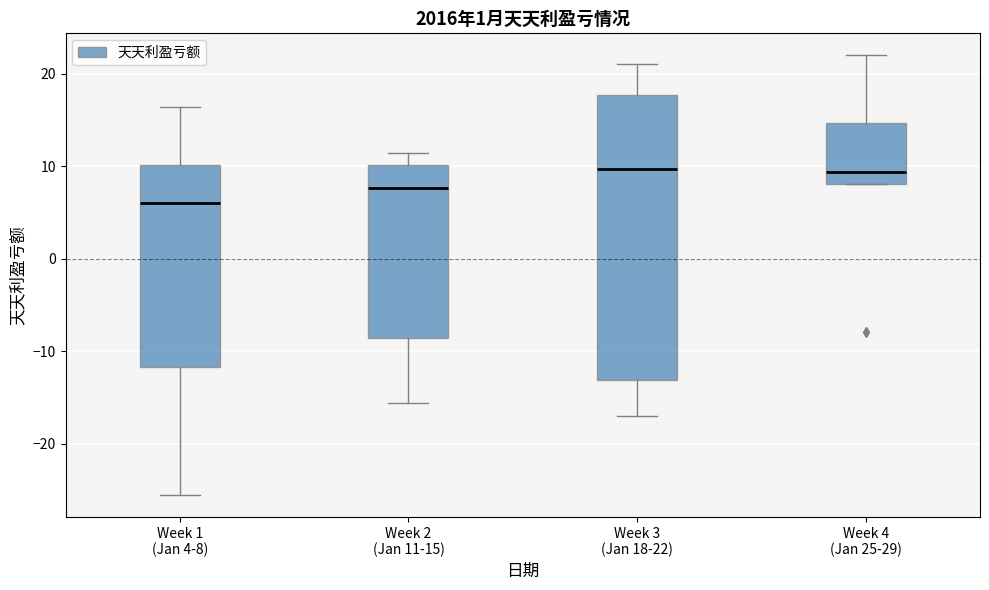

Reading left to right, read every box against the y-axis: the position of its median line, the range the box covers, and the ends of its whiskers. The values are not printed on the chart, so give them approximately, as read against the axis.

Week 1 (Jan 4-8): median 6, box -12 to 10, whiskers -26 to 16
Week 2 (Jan 11-15): median 8, box -9 to 10, whiskers -16 to 11
Week 3 (Jan 18-22): median 10, box -13 to 18, whiskers -17 to 21
Week 4 (Jan 25-29): median 9, box 8 to 15, whiskers 8 to 22